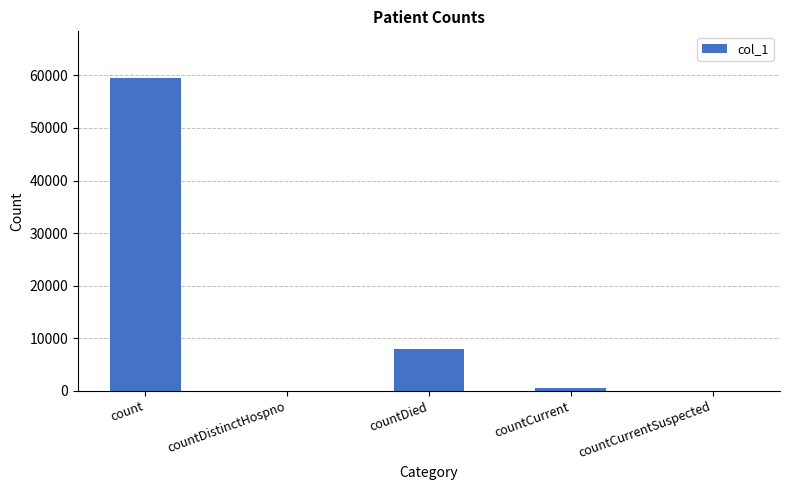

Between count and countCurrentSuspected, which is larger?

count